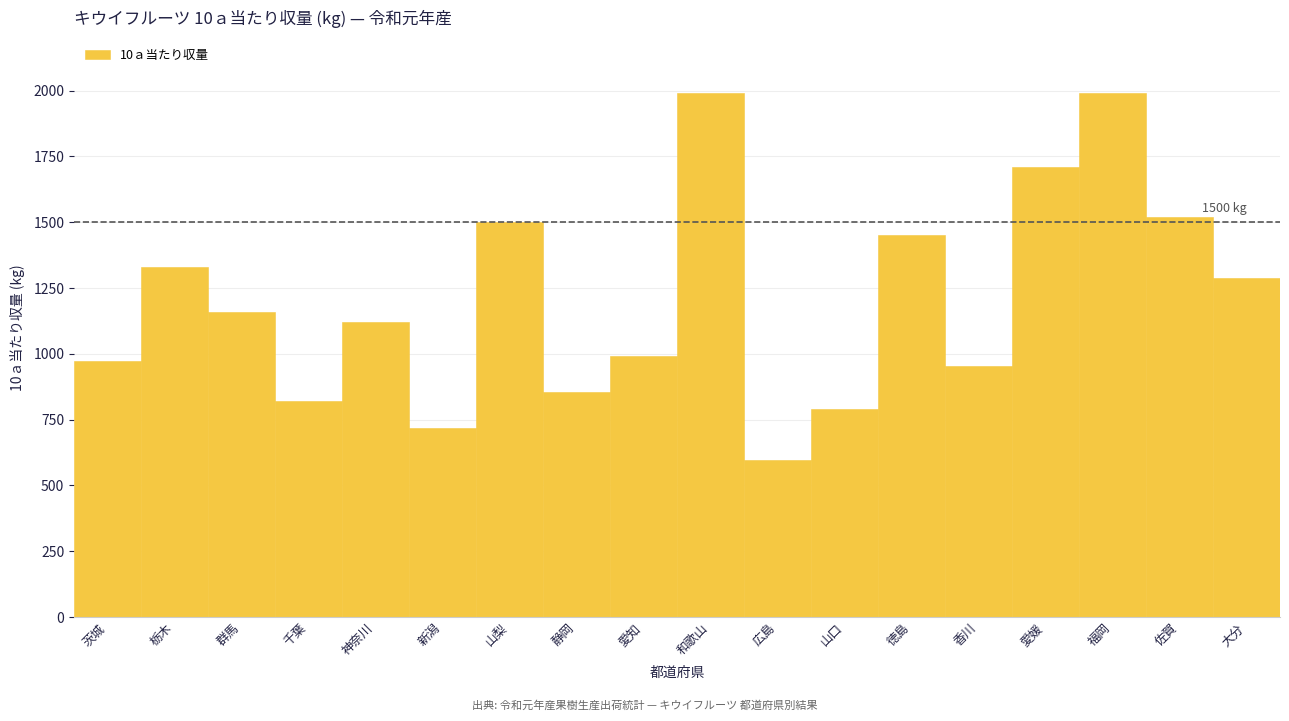

Reading left to right, what are all the values shown in this chart?

974	1330	1160	821	1120	717	1500	855	990	1990	595	792	1450	952	1710	1990	1520	1290